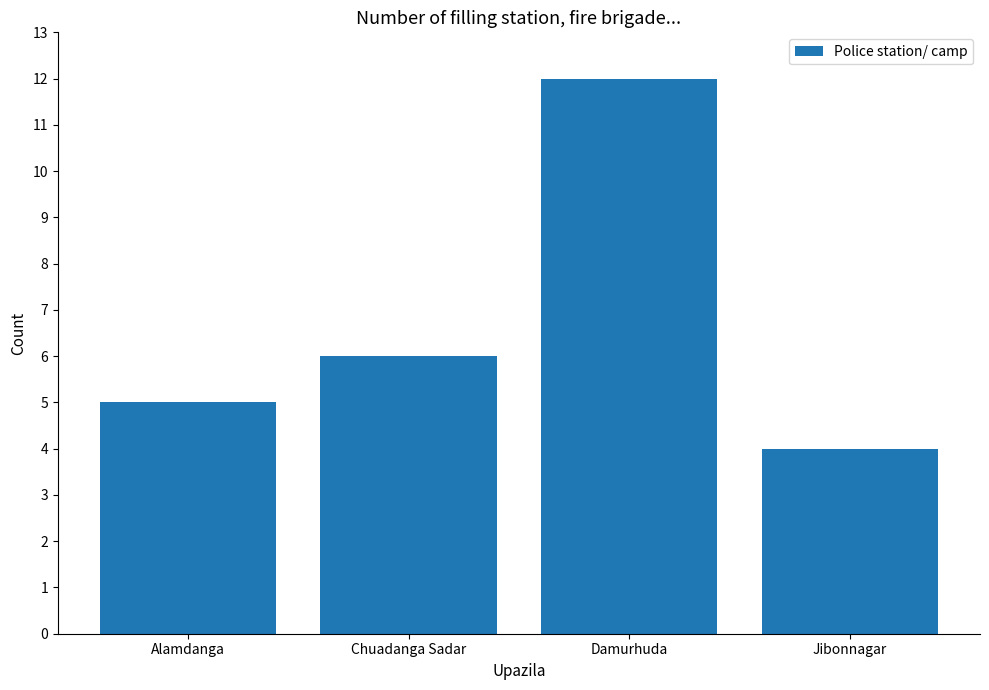

Reading left to right, list all the values displayed in this chart.

Alamdanga=5	Chuadanga Sadar=6	Damurhuda=12	Jibonnagar=4